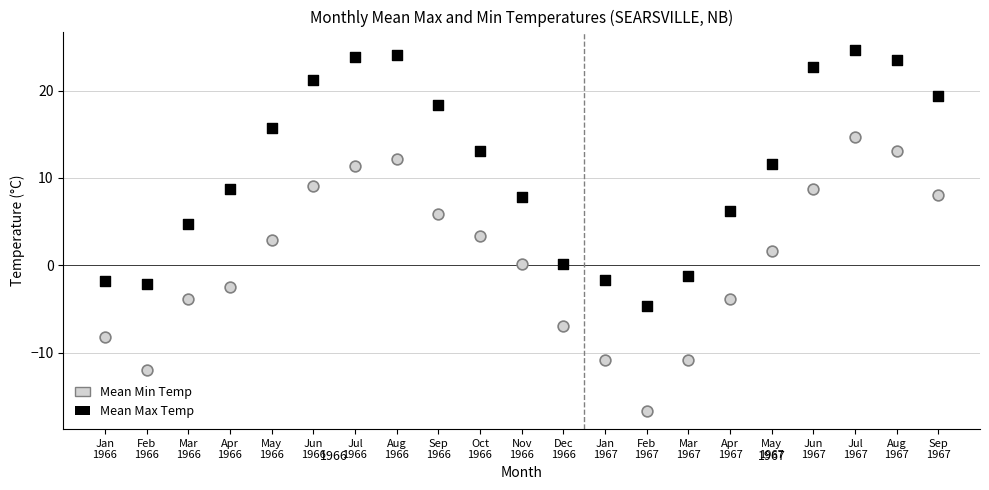

What are all the series names shown in the legend?

Mean Min Temp, Mean Max Temp